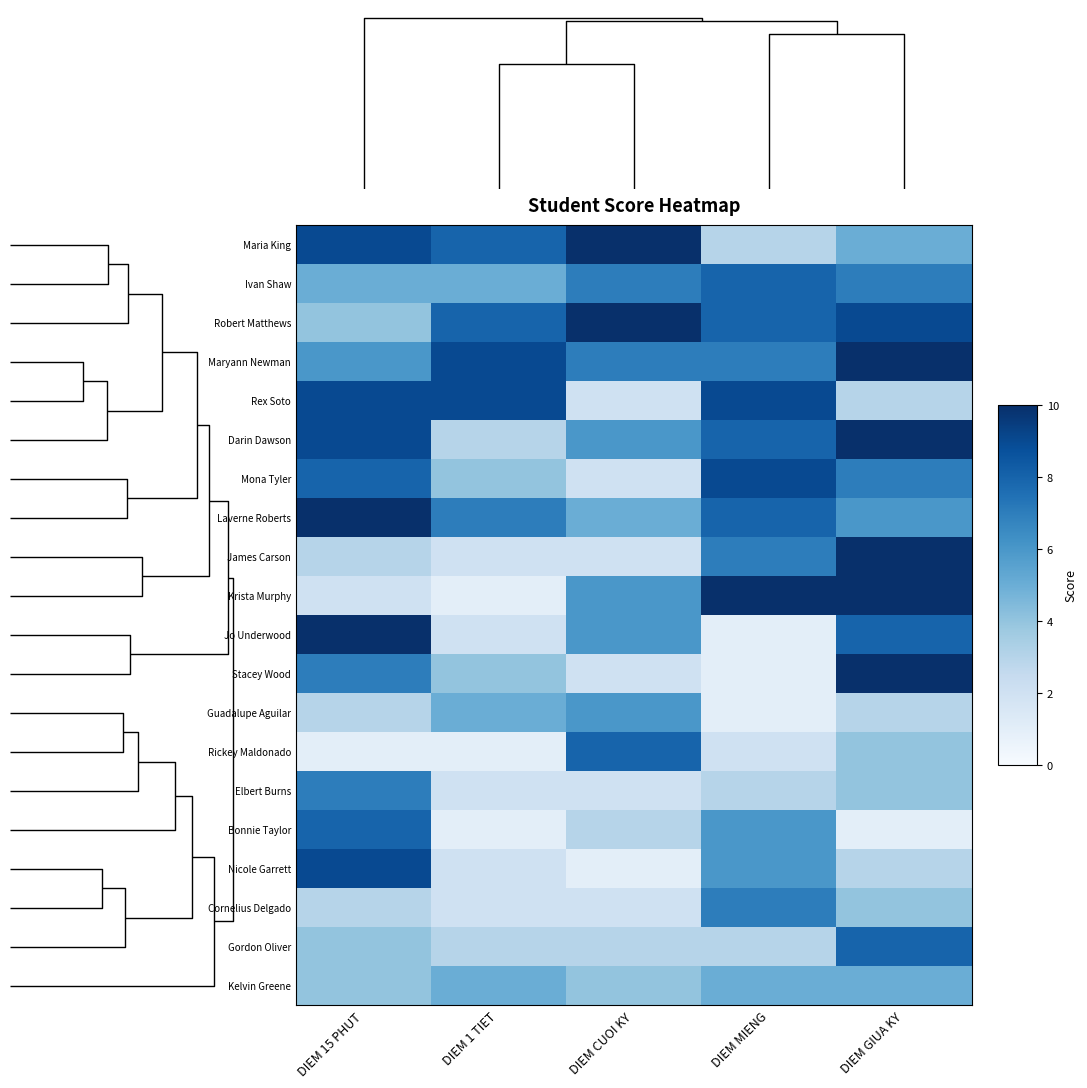

How many series are shown in this chart?

20